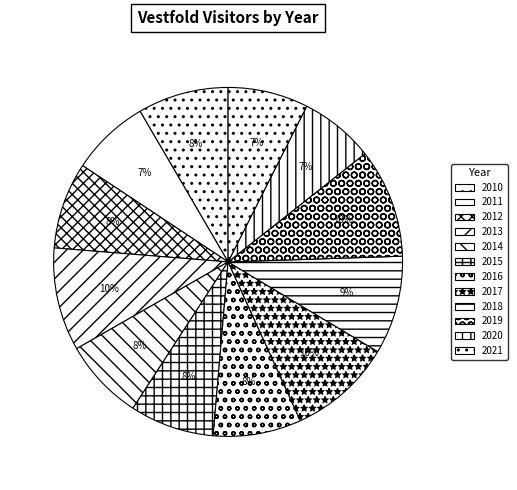

Is it true that 2014 is 8% of the pie?

True